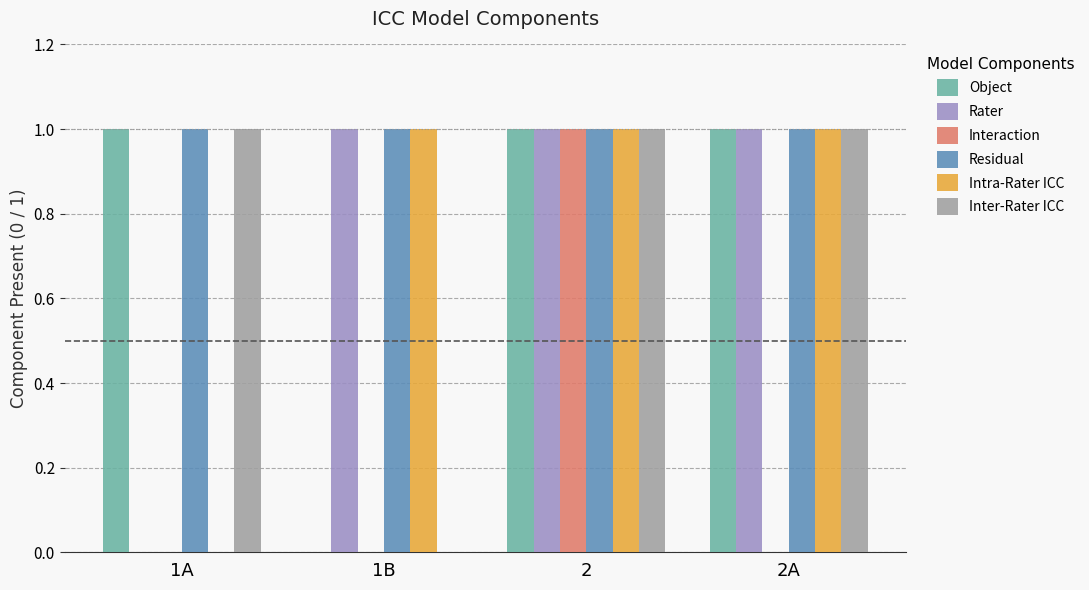

Reading right to left, extract all data points from this chart.

Object: 1	1	0	1
Rater: 1	1	1	0
Interaction: 0	1	0	0
Residual: 1	1	1	1
Intra-Rater ICC: 1	1	1	0
Inter-Rater ICC: 1	1	0	1